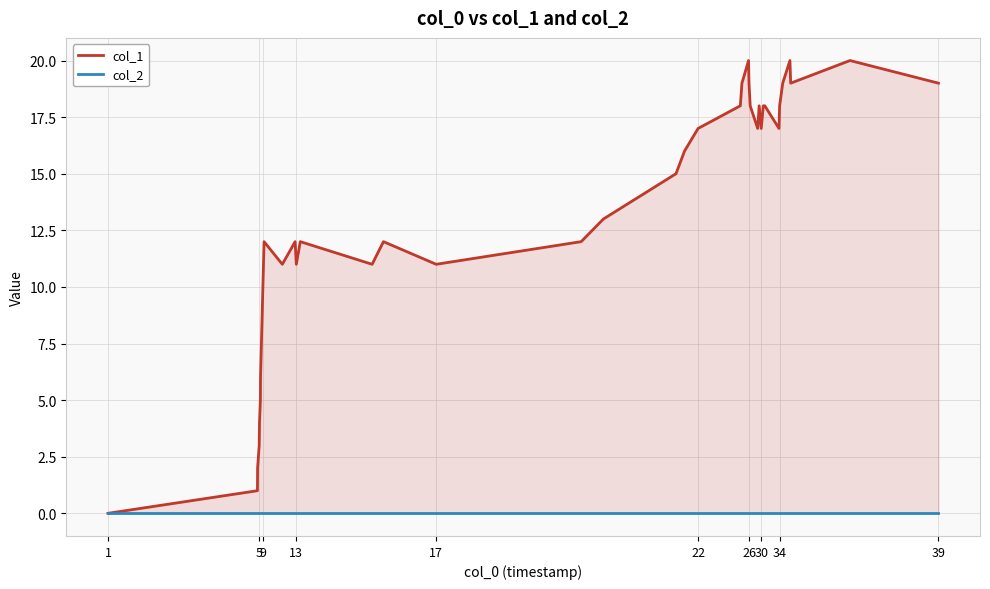

How many values in the col_1 series are below 15?

19